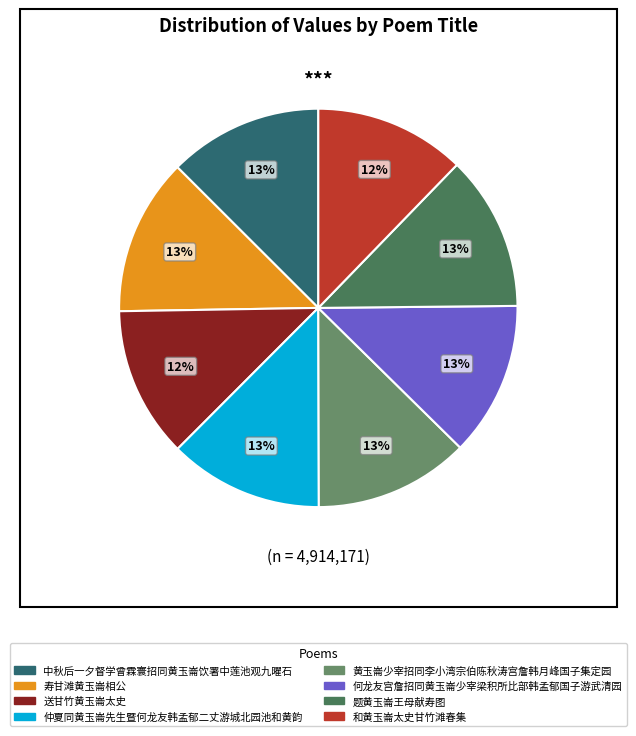

What is the ratio of the value at 题黄玉崙王母献寿图 to the value at 何龙友宫詹招同黄玉崙少宰梁积所比部韩孟郁国子游武清园?

1.0